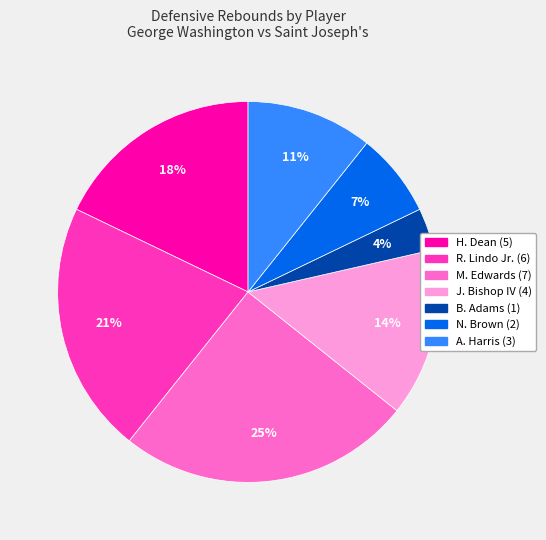

To the nearest percent, what is the difference between the largest and smallest slice percentages?

21%